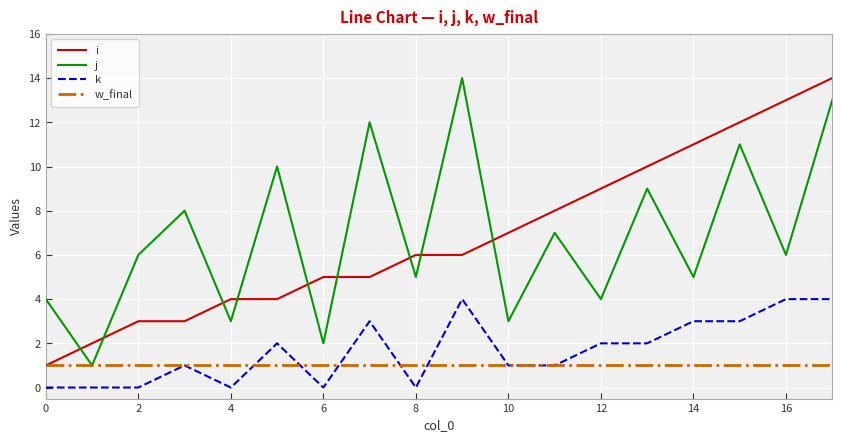

What is the highest value of the j series?

14